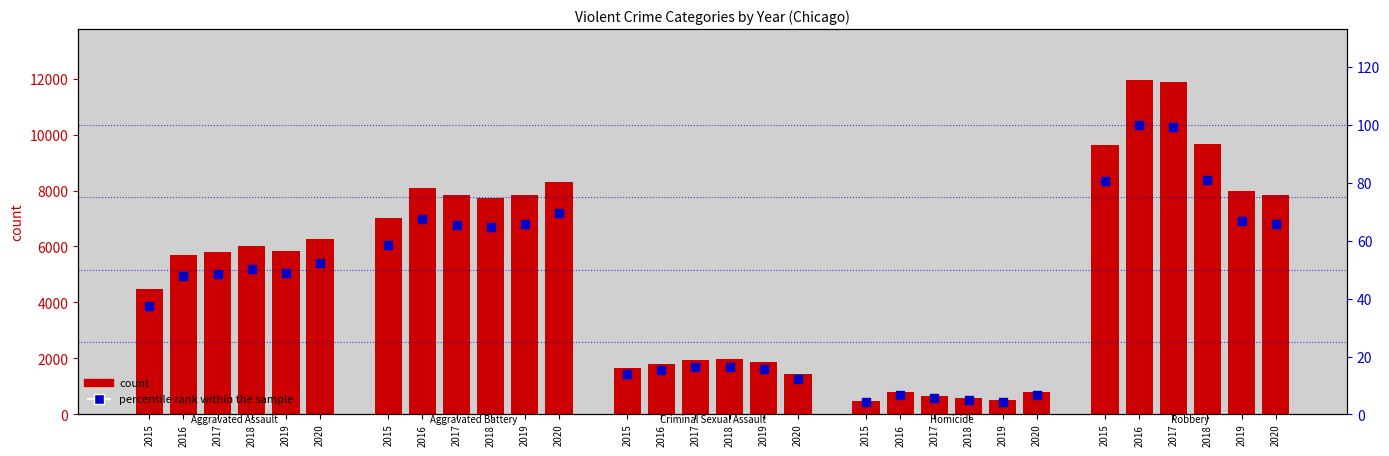

What is the change in value from 2018 to 2016?

+35.3